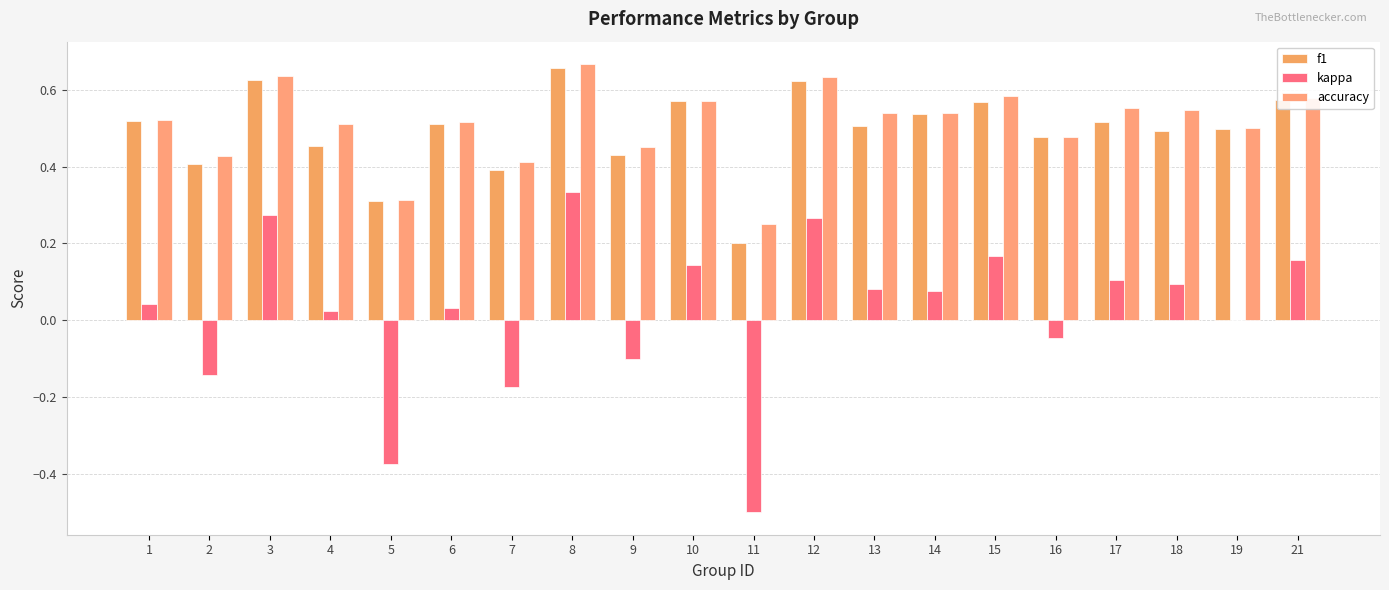

What are all the series names shown in the legend?

f1, kappa, accuracy